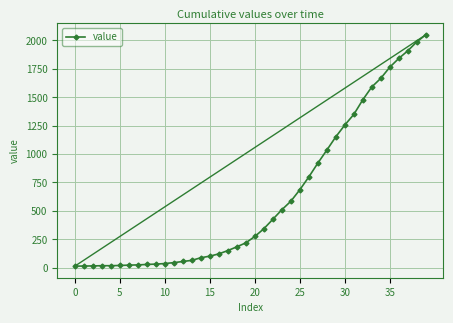

What is the average value?

622